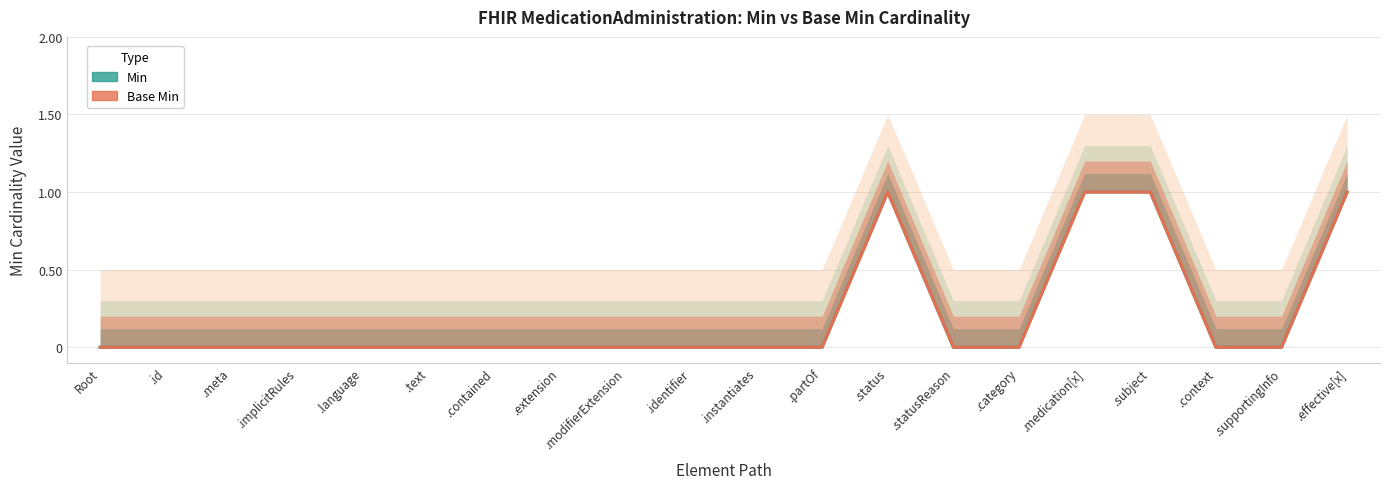

True or false: Min has more than 0 interior local peaks.

True